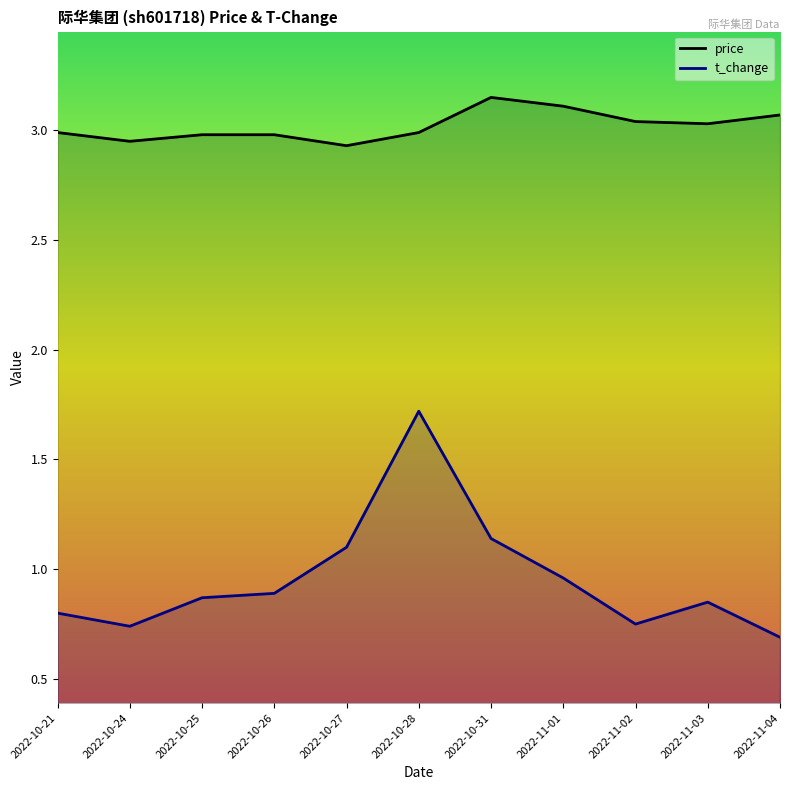

Is it true that t_change equals 1.7 at 2022-10-28?

True